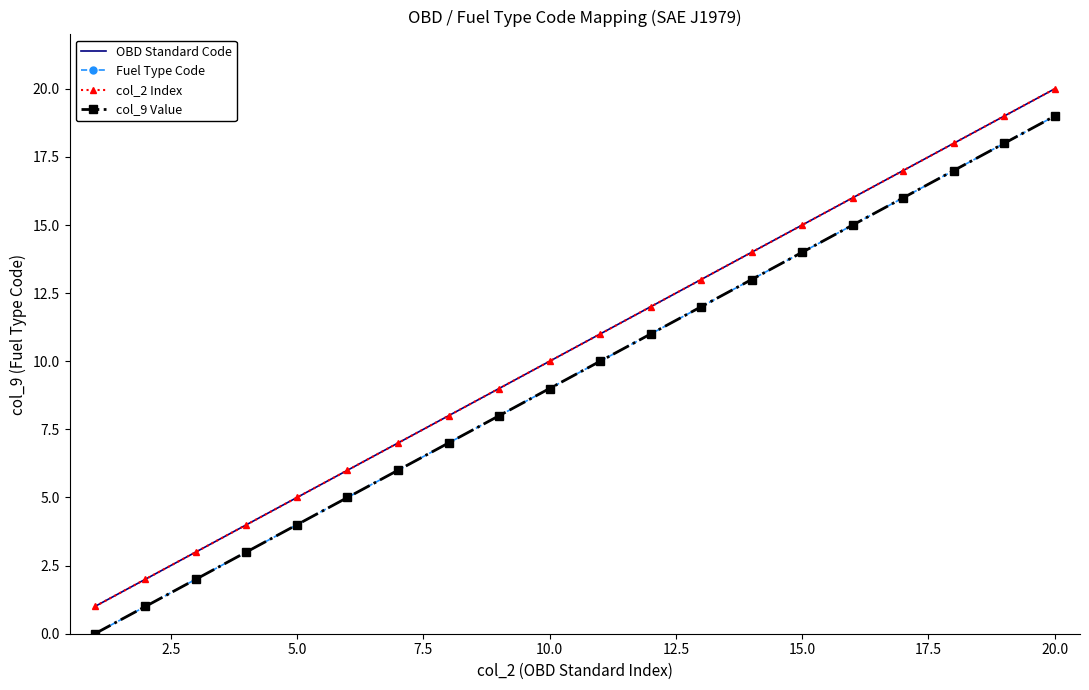

True or false: Fuel Type Code and col_2 Index intersect in this chart.

False